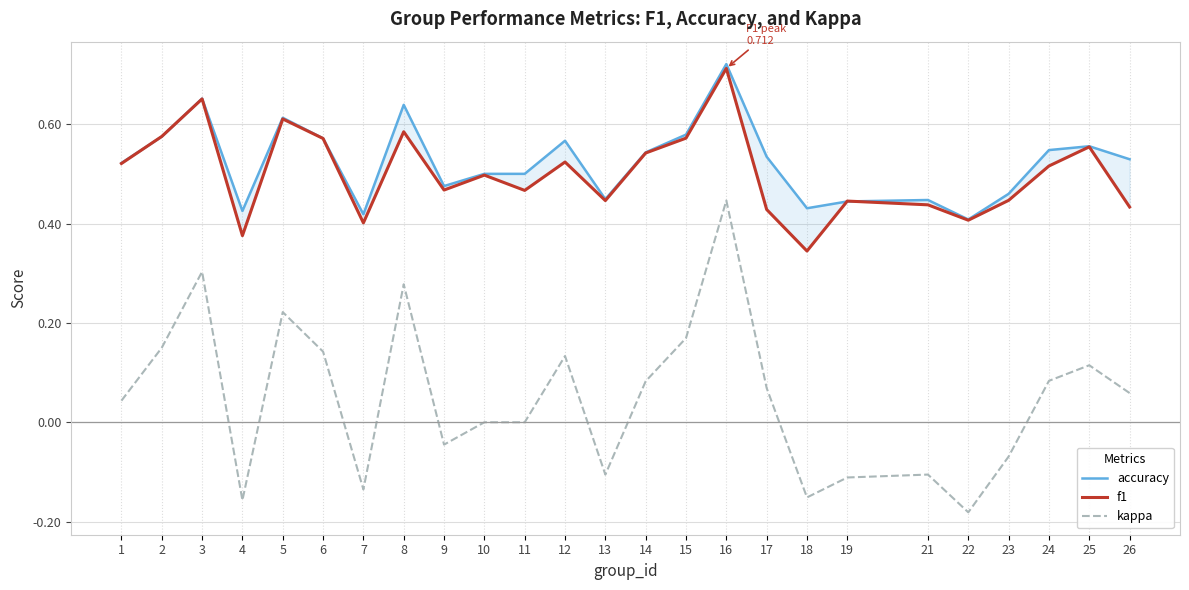

Between 3 and 10, which series saw the biggest shift?

kappa